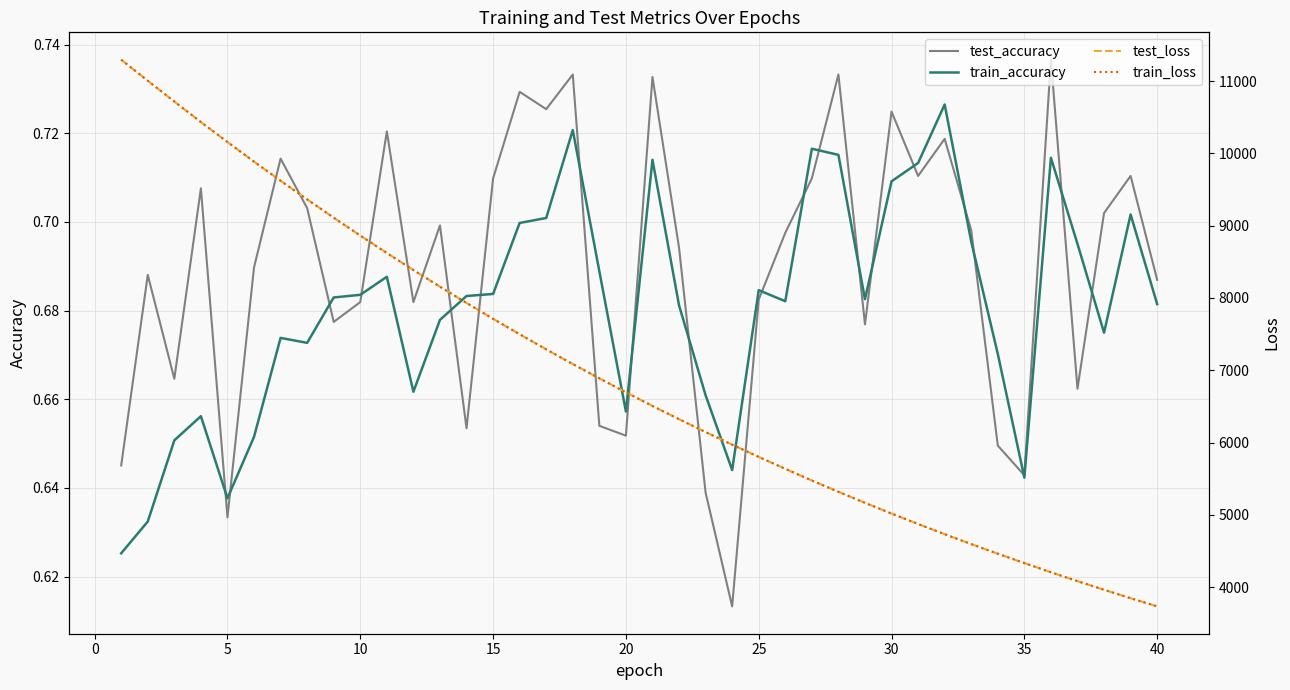

At how many categories does at least one series exceed 6446?

21